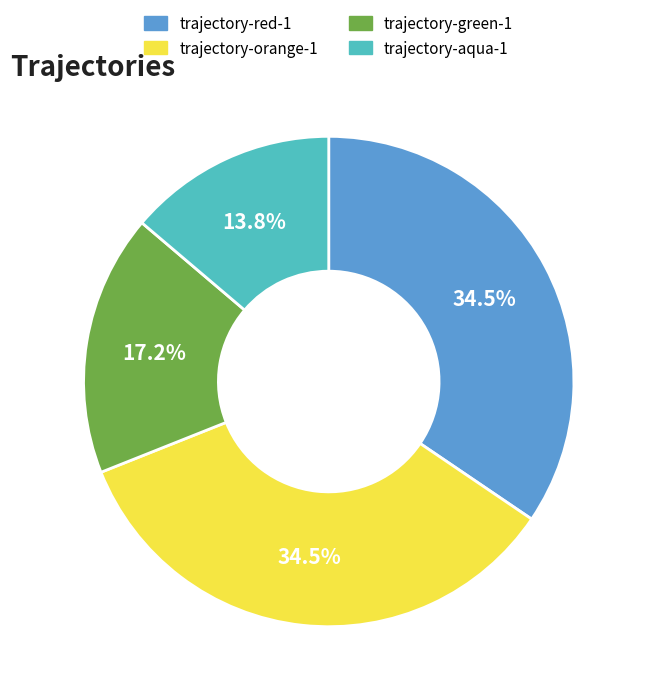

How many slices are in this pie chart?

4